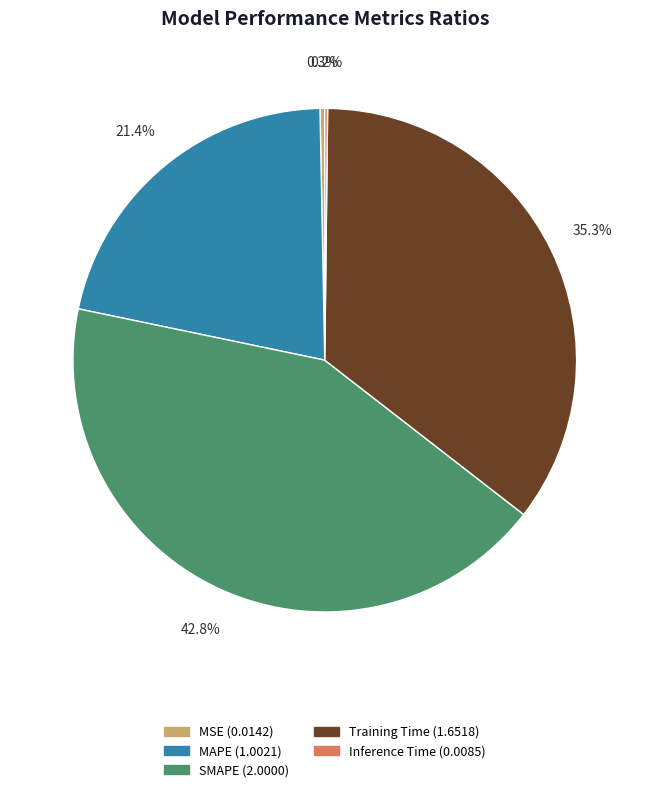

What percentage is NOT represented by SMAPE?

57.2%